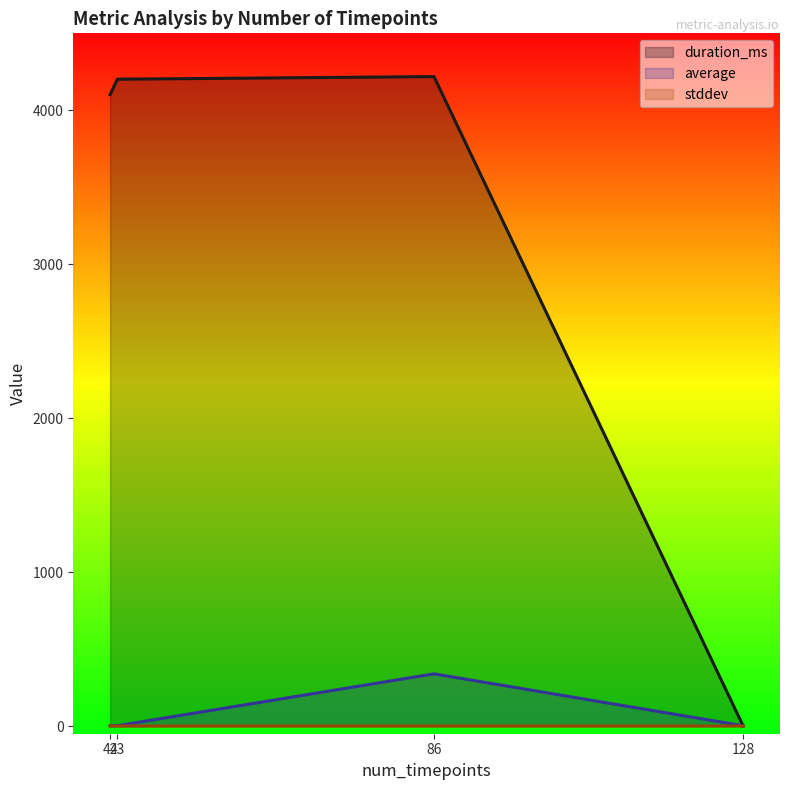

After their last crossing, which series has the higher values: duration_ms or average?

average